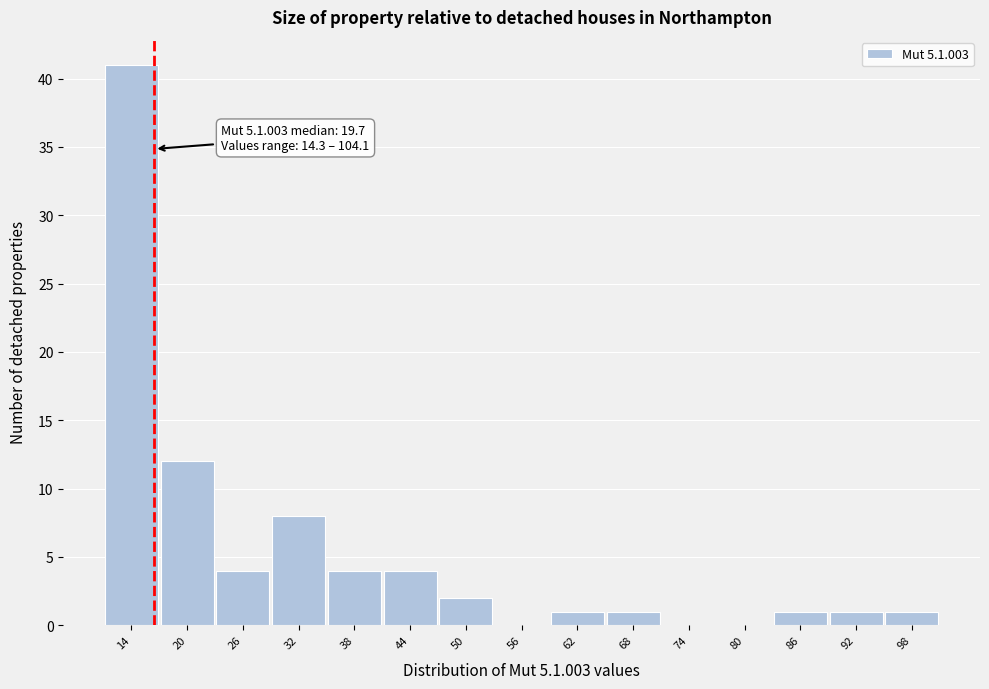

Reading left to right, transcribe all the data shown in this chart.

14=41	20=12	26=4	32=8	38=4	44=4	50=2	56=0	62=1	68=1	74=0	80=0	86=1	92=1	98=1